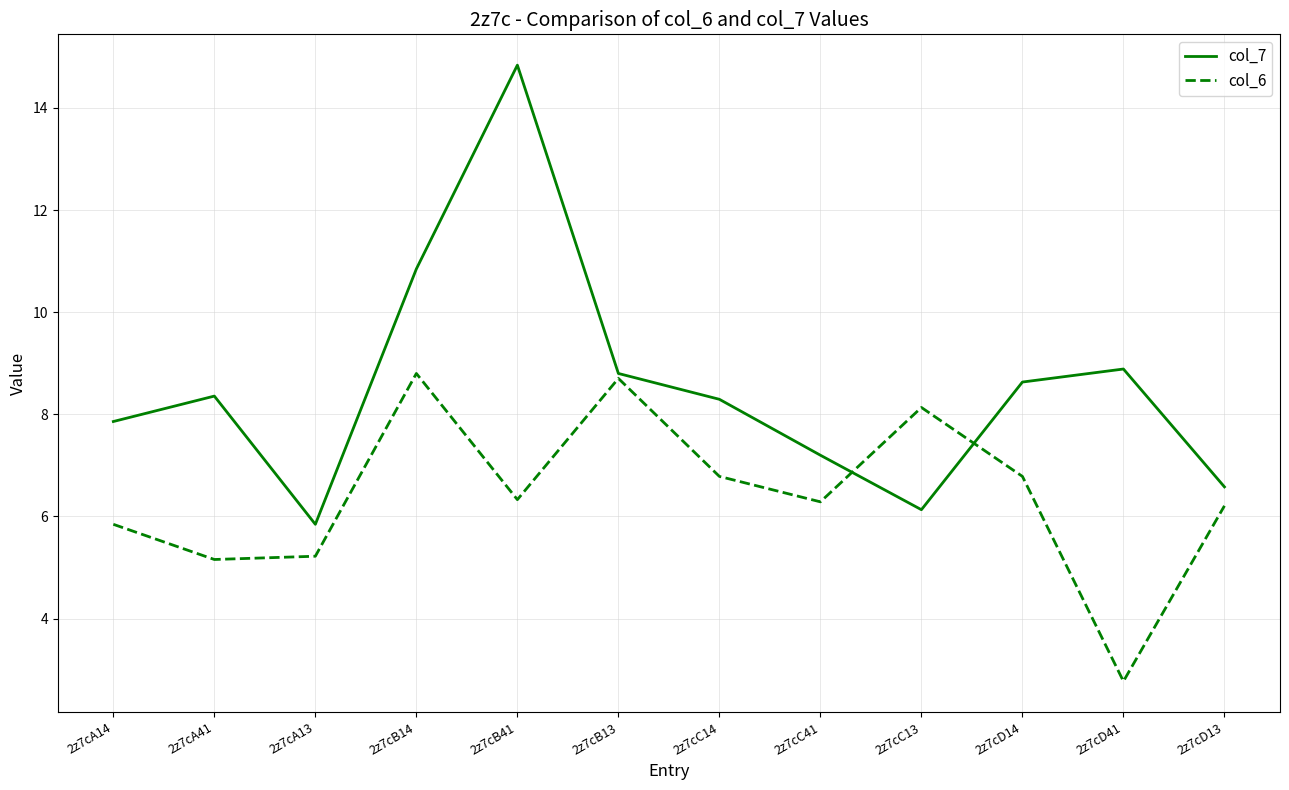

What is the sum of all col_7 values?

102.3